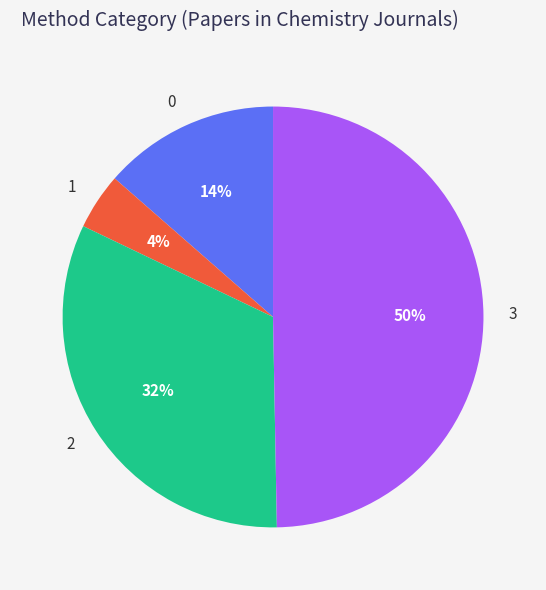

Which has a higher value, 3 or 0?

3